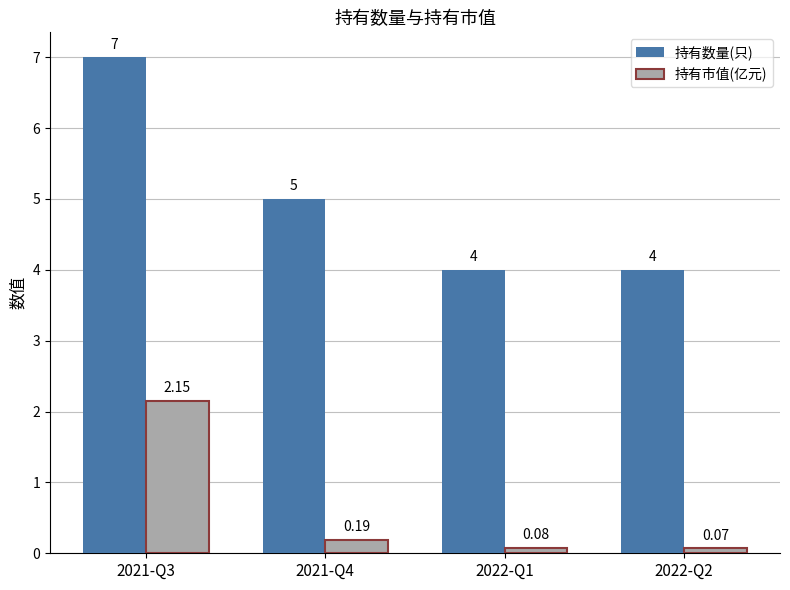

How many data points does each series have?

4